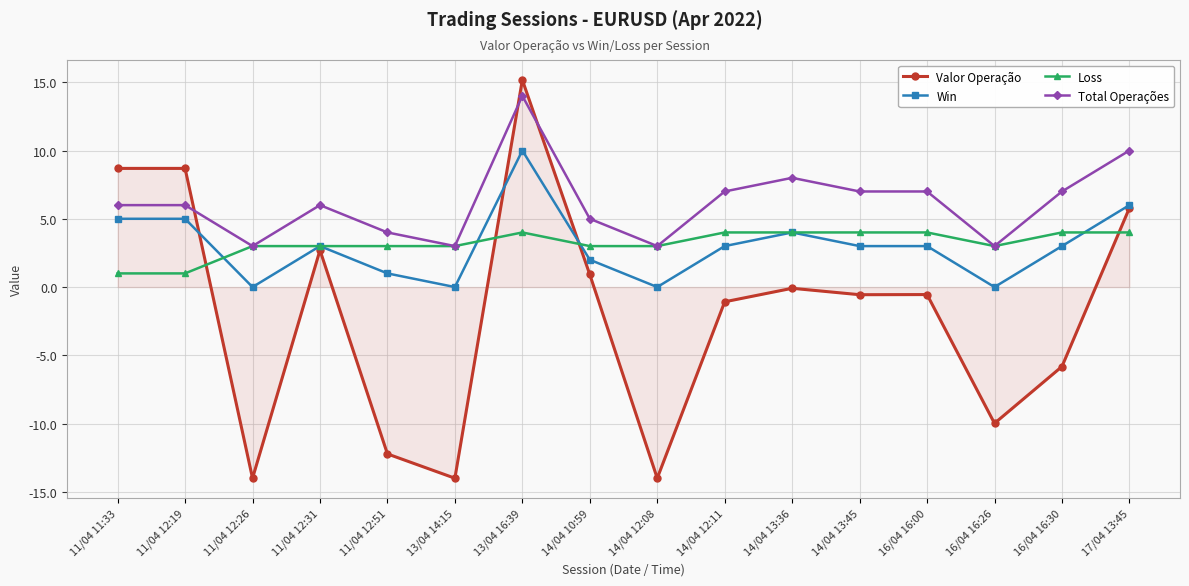

Between 14/04 10:59 and 16/04 16:30, which series saw the biggest shift?

Valor Operação